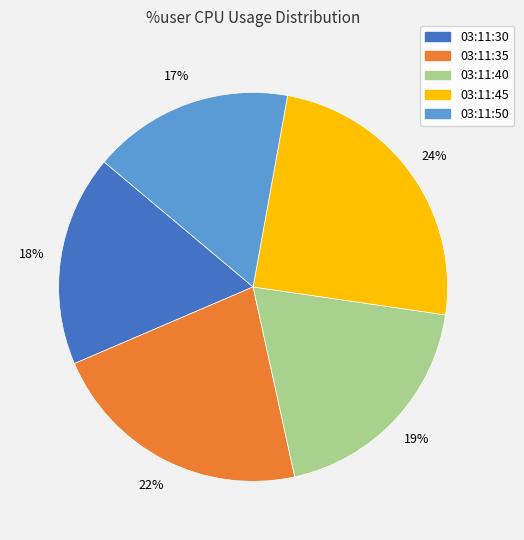

To the nearest percent, what percentage of the pie is 03:11:40?

19%